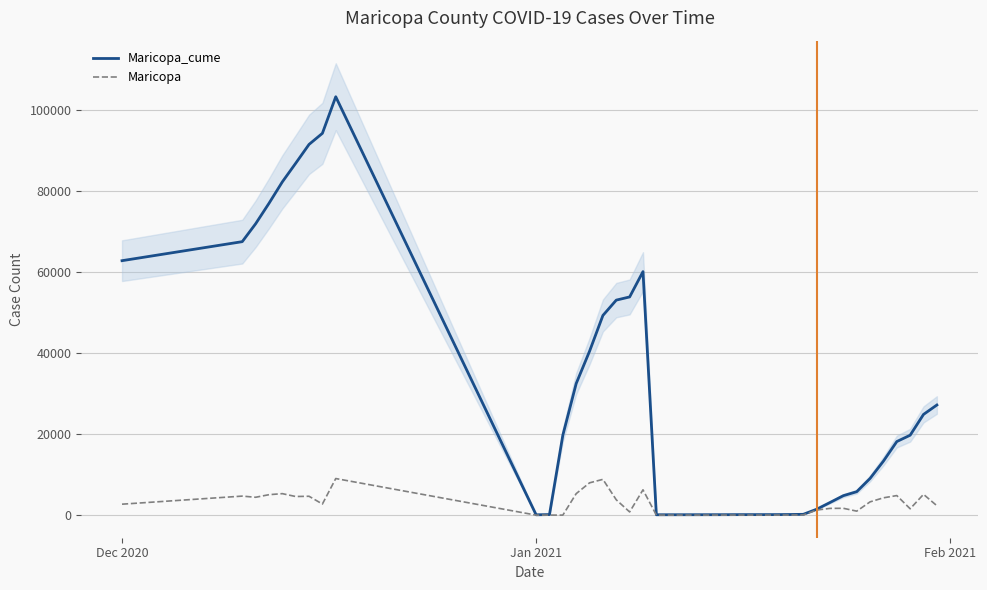

True or false: Maricopa has more than 2 interior local peaks.

True